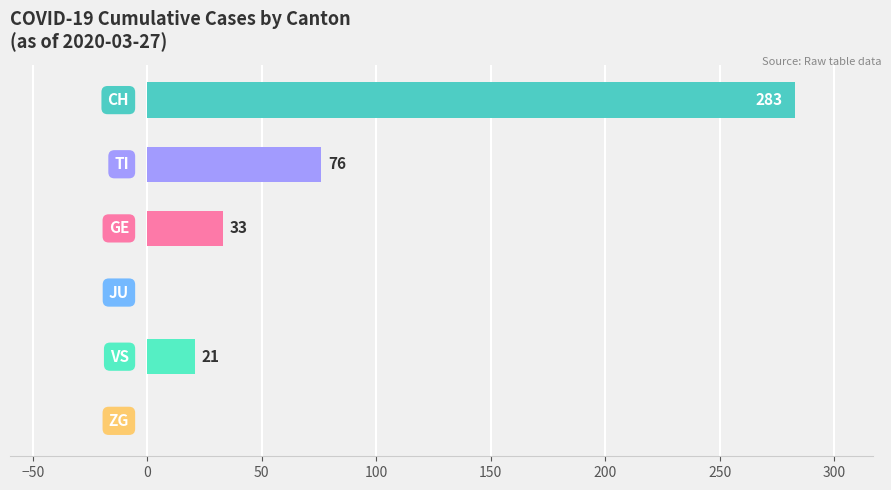

What is the maximum value shown in the chart?

283